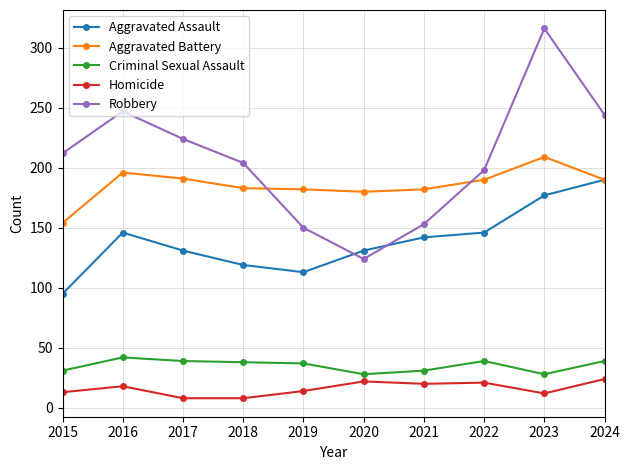

What is the spread (max minus min) of values at 2022?

177